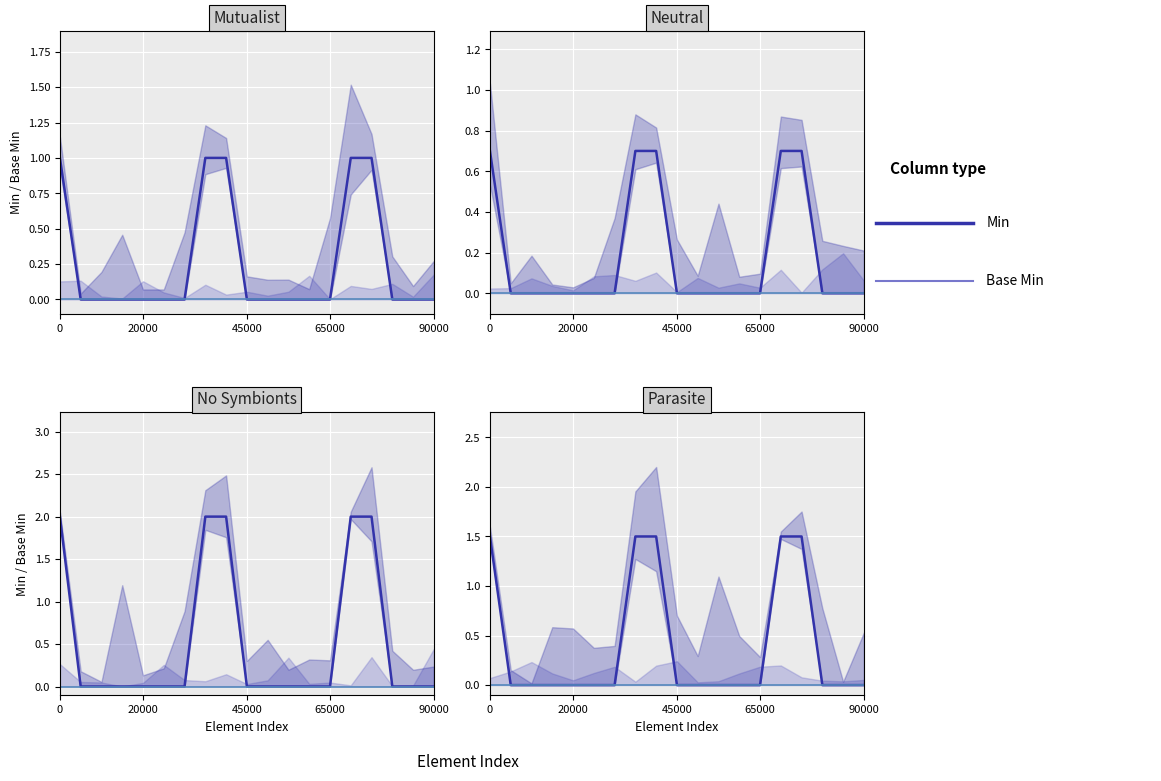

True or false: there are more than 2 points higher than both neighbors.

False